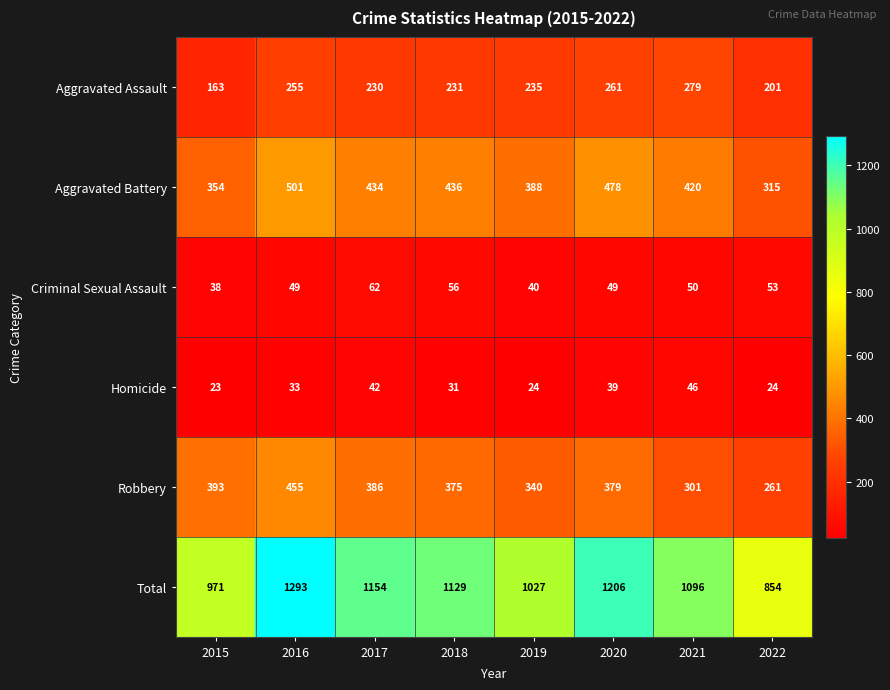

What is the spread (max minus min) of values at 2018?

1098